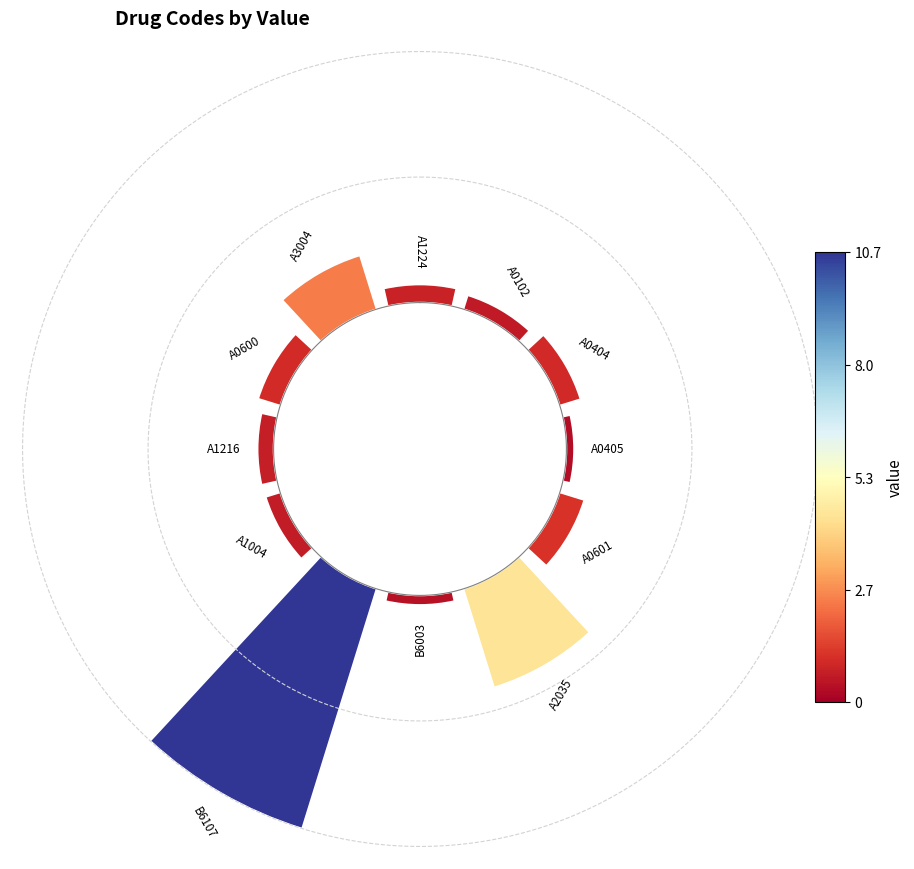

To the nearest percent, what is the difference between the largest and smallest slice percentages?

43%